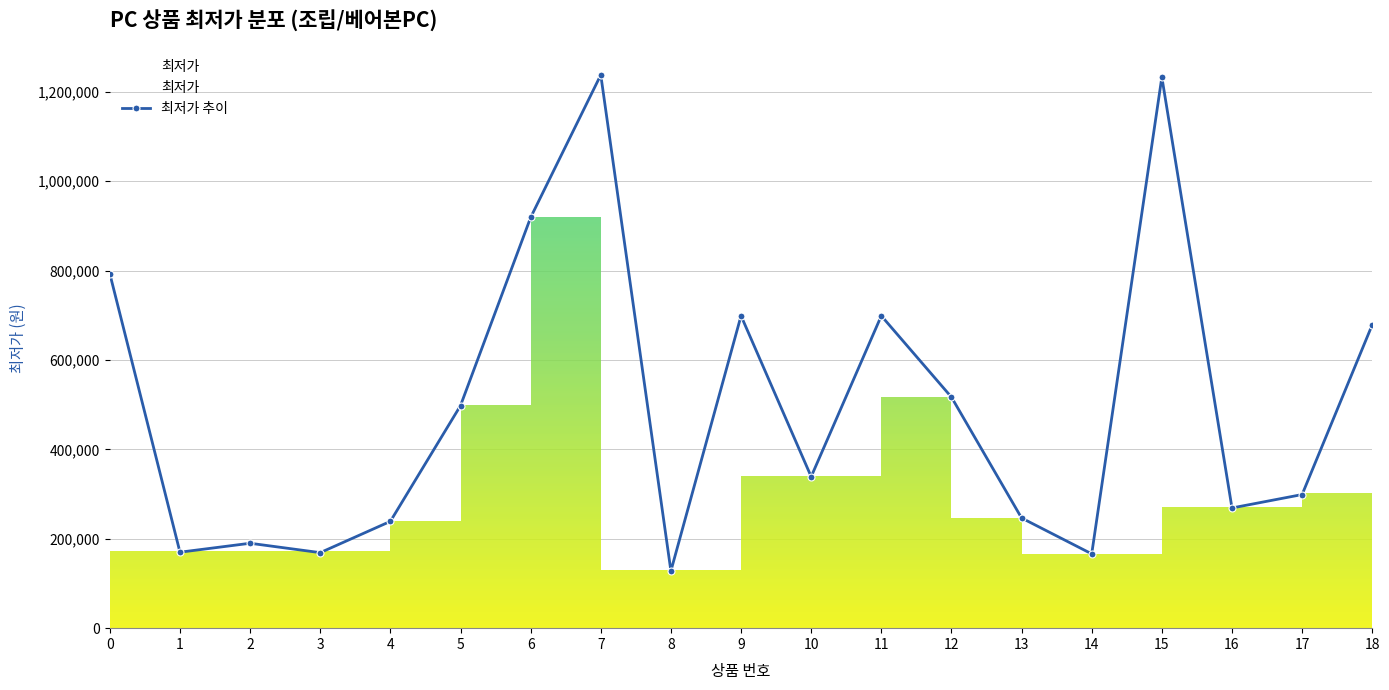

The chart shows a value of 888207 at 5. True or false?

False